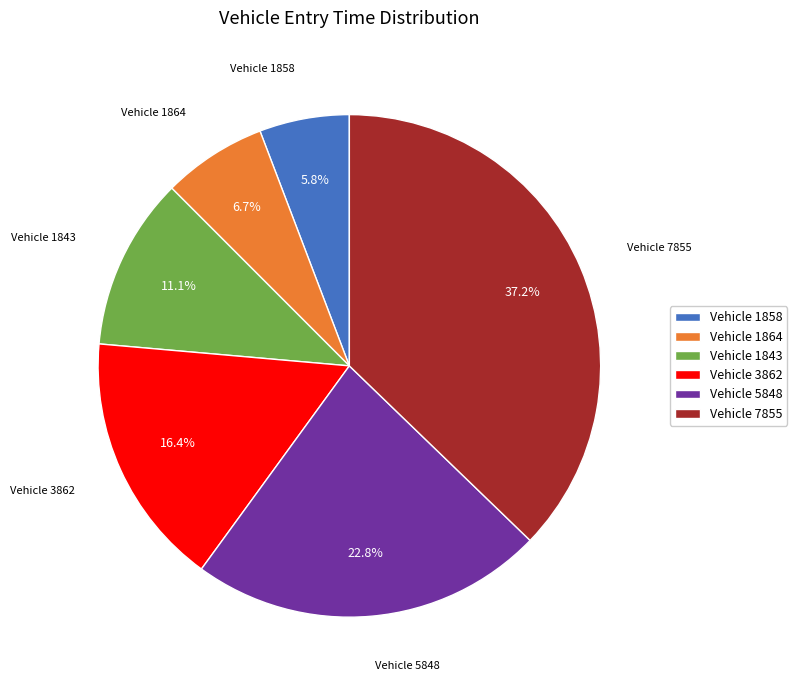

Approximately how many times larger is the value at Vehicle 1864 compared to Vehicle 3862?

0.4